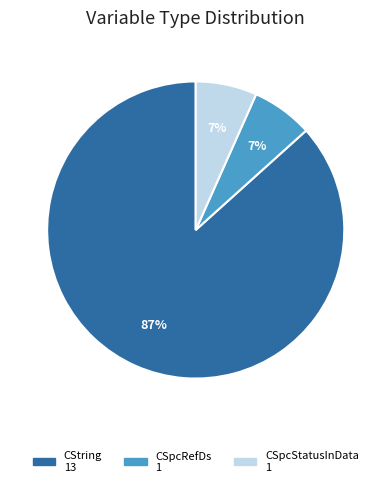

Is there a majority slice in this chart?

Yes